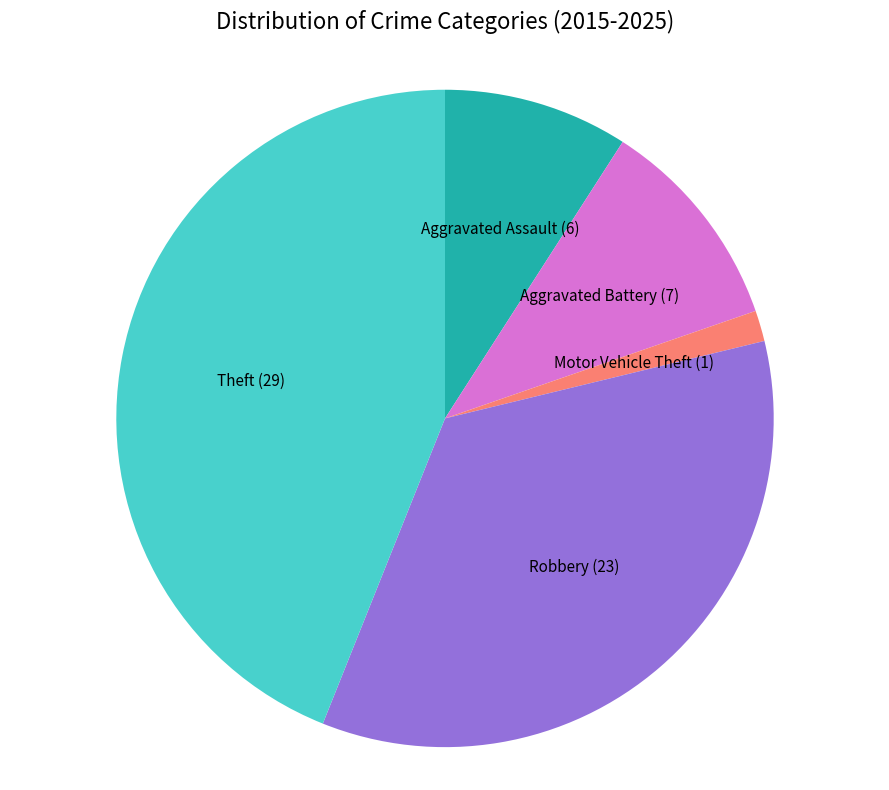

How many segments does this pie chart have?

5